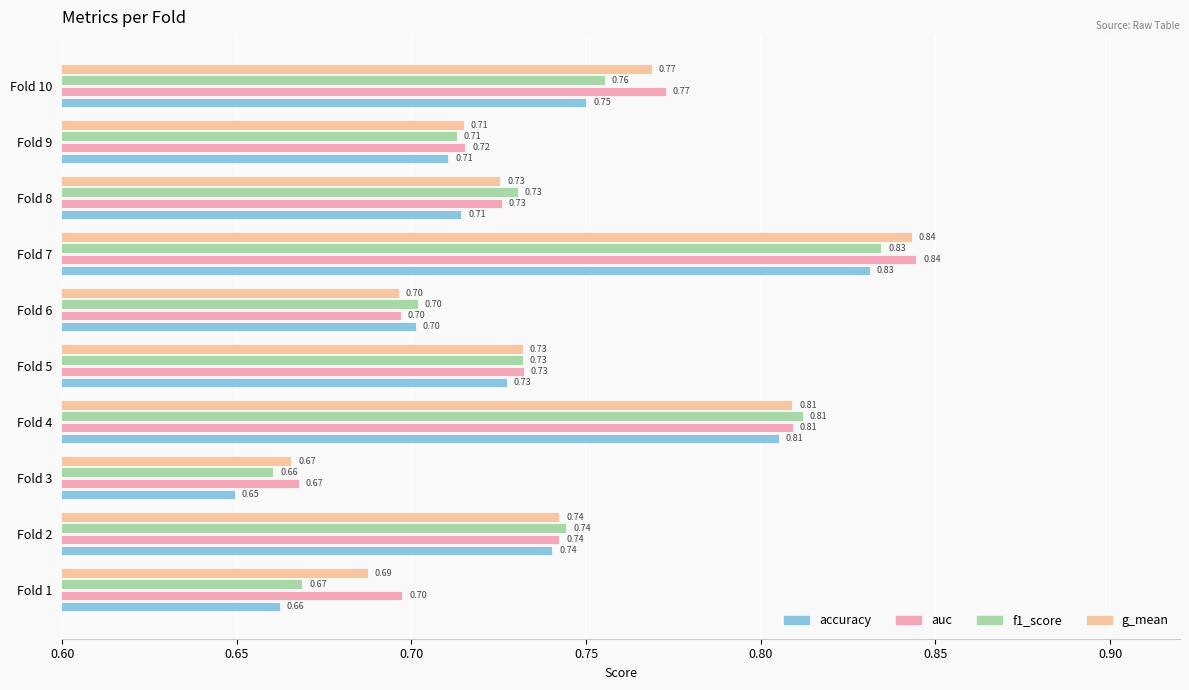

What is the average value of the auc series?

0.7